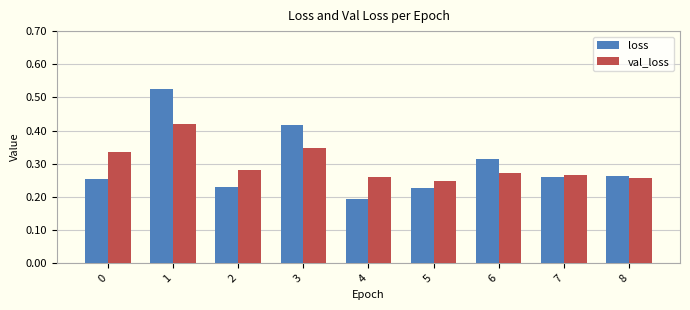

At which label is val_loss closest to 0?

5